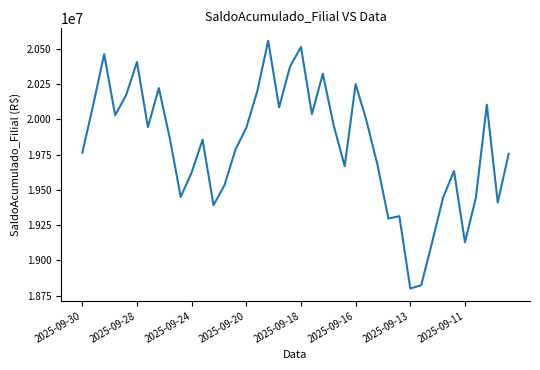

True or false: the data has more than 2 interior local peaks.

True